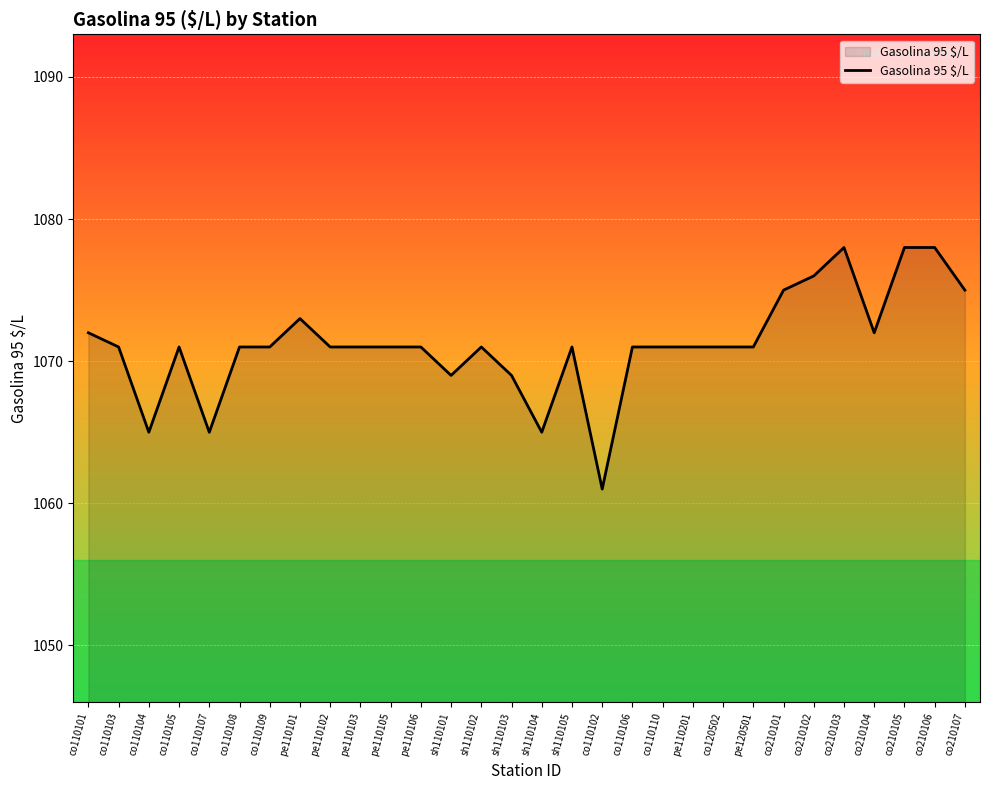

True or false: the data has more than 0 interior local peaks.

True